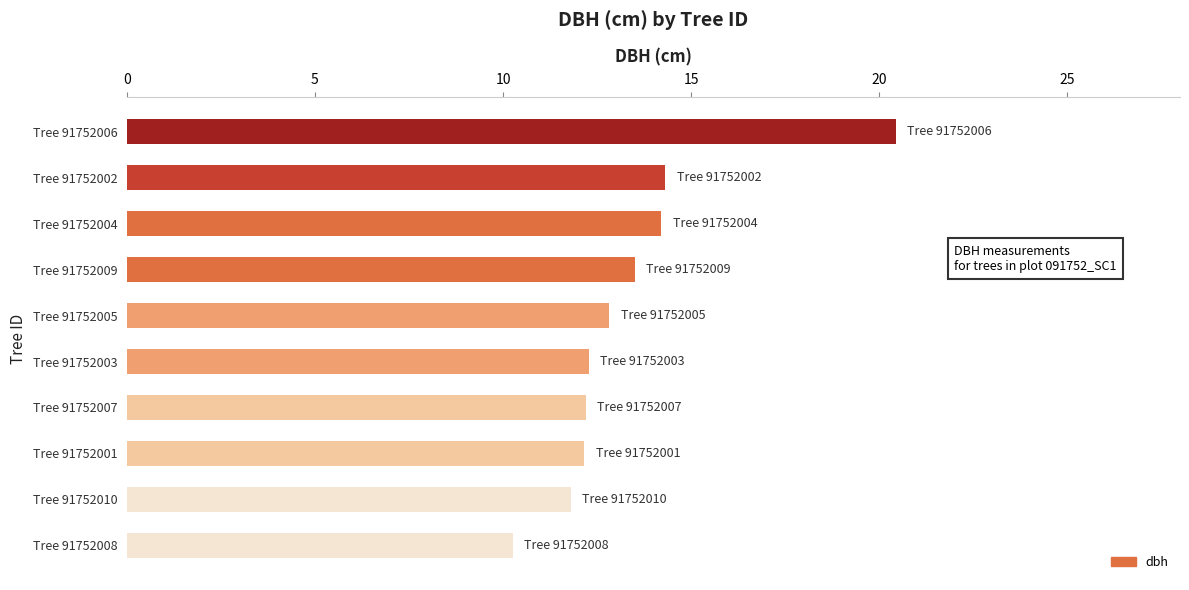

The value at Tree 91752008 is 10.3. True or false?

True